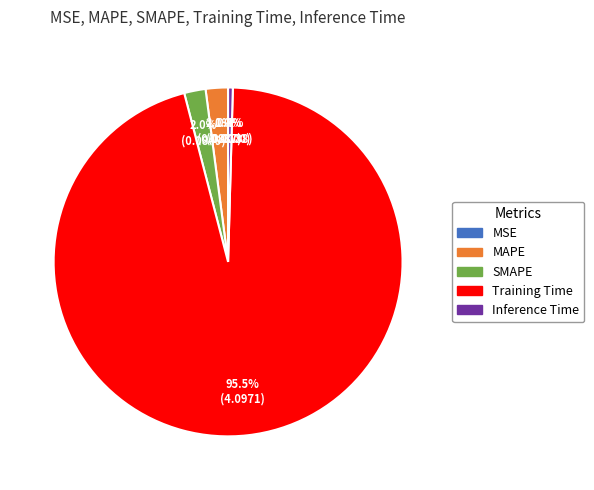

True or false: Inference Time accounts for 11% of the total.

False